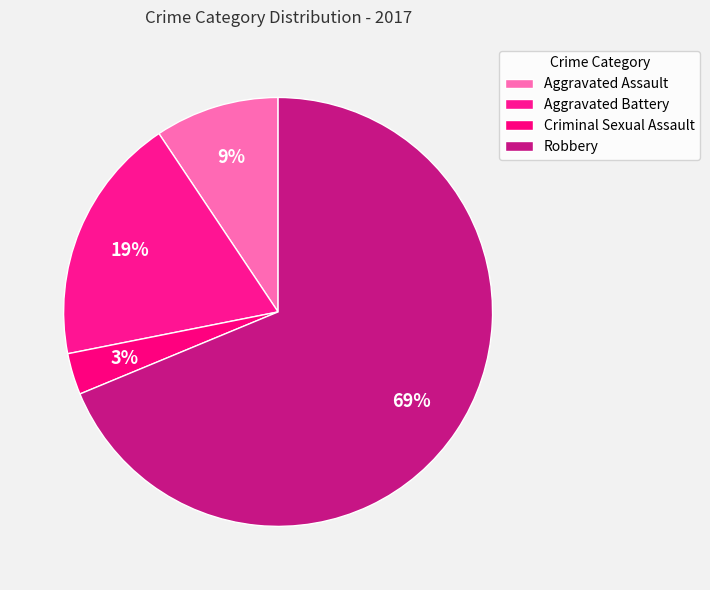

To the nearest percent, what is the average slice percentage?

25%